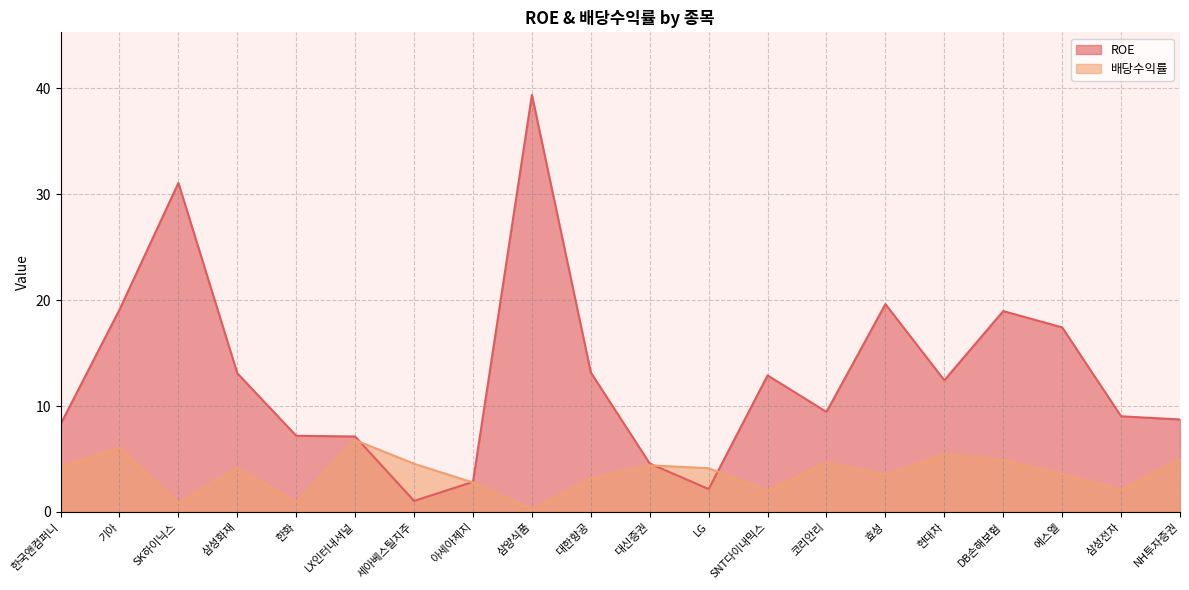

How many interior local peaks does the ROE series have?

5